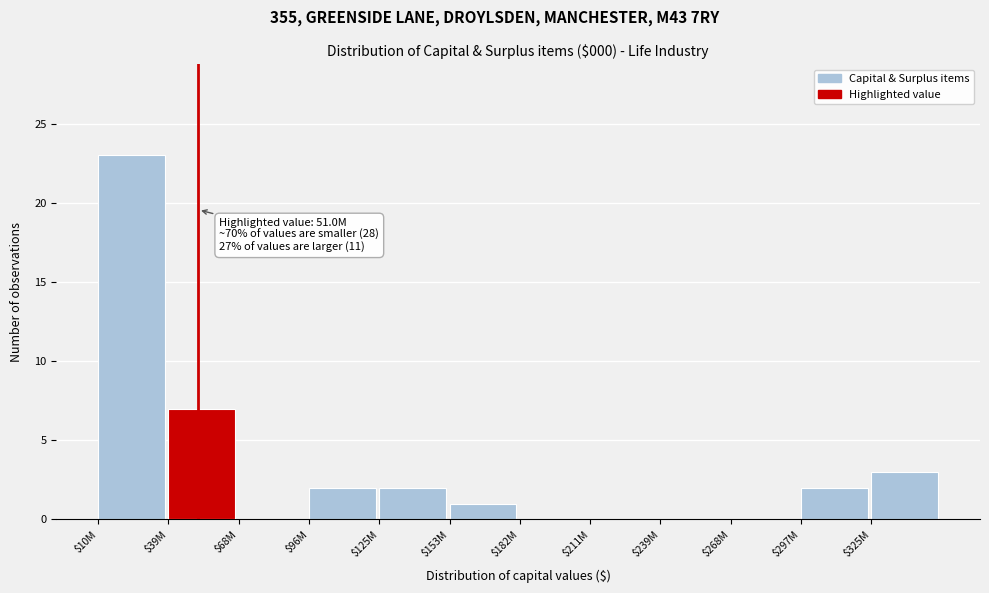

At which label is the value closest to 11?

$39M